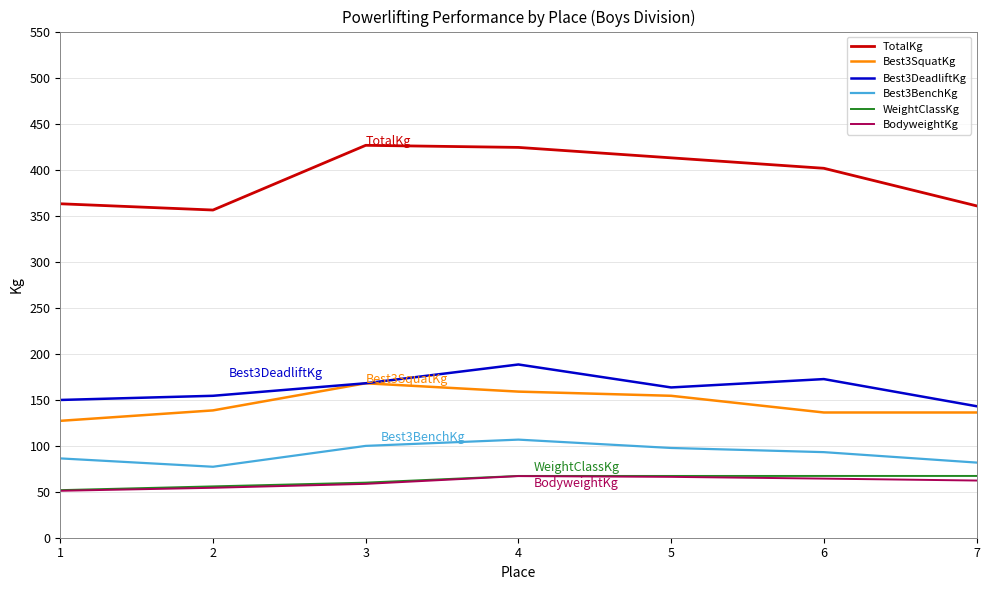

True or false: BodyweightKg and Best3BenchKg intersect in this chart.

False